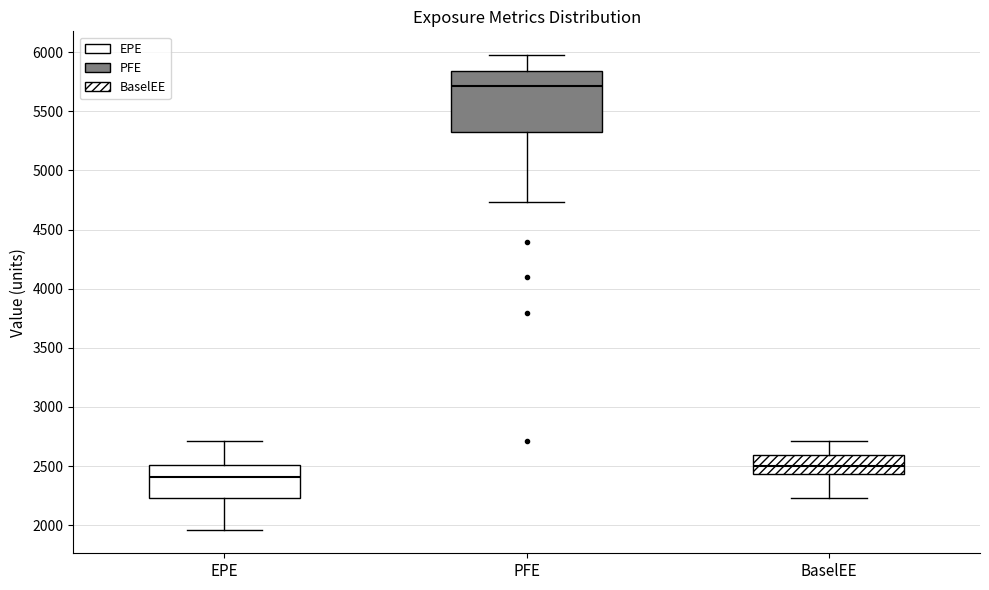

Which box's median line is the lowest?

EPE